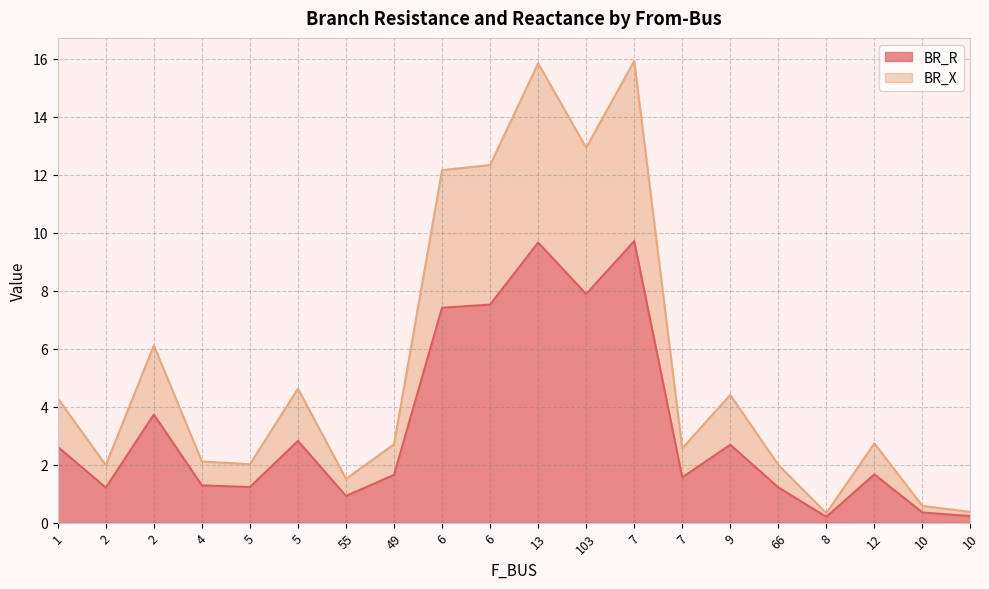

Which series has the widest spread of values?

BR_X